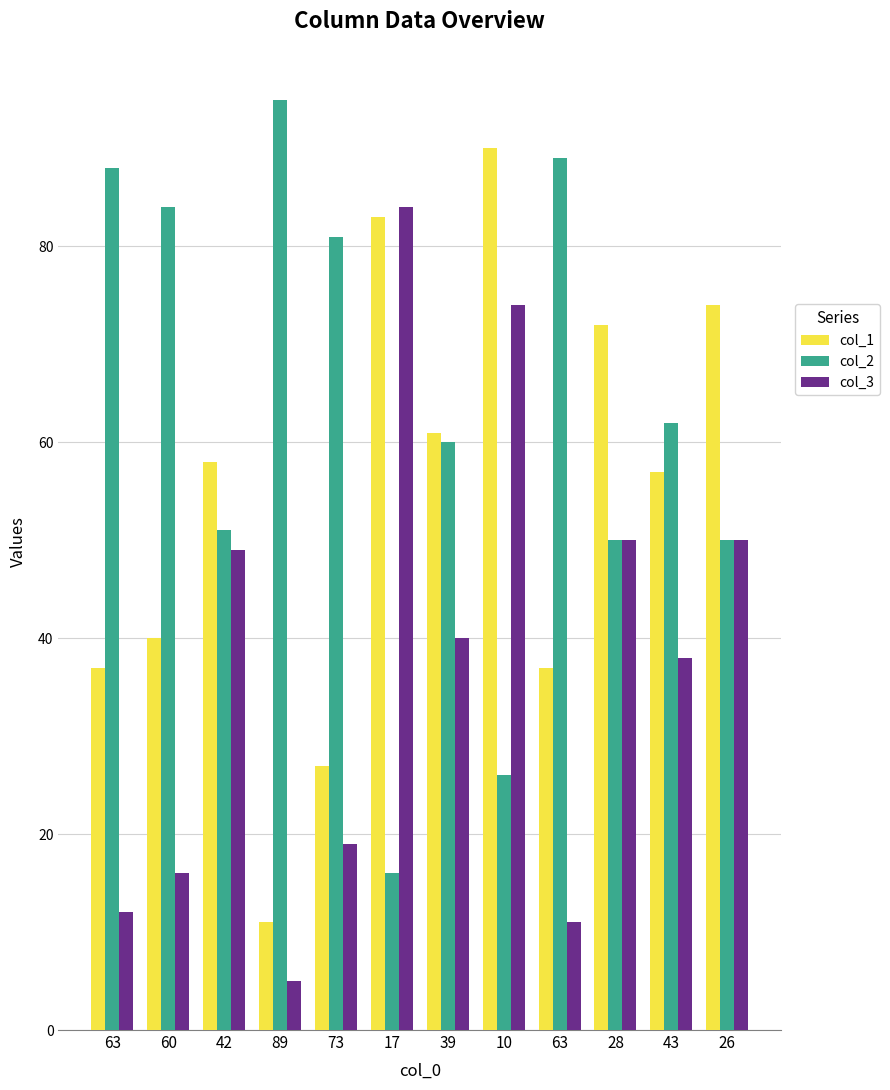

How many data points in col_3 are less than 40?

6